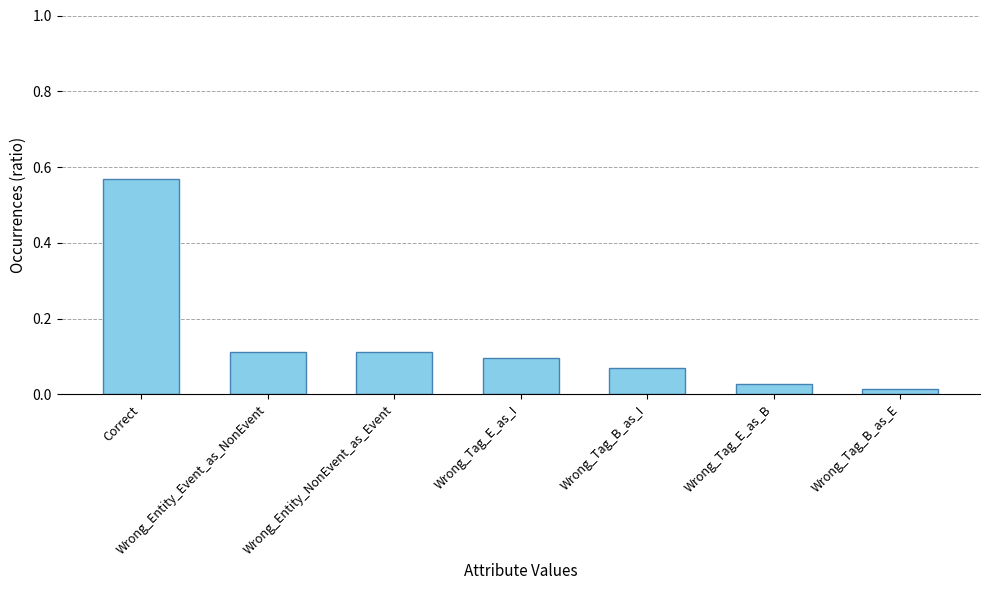

At which category does the chart reach its minimum across all series?

Wrong_Tag_B_as_E